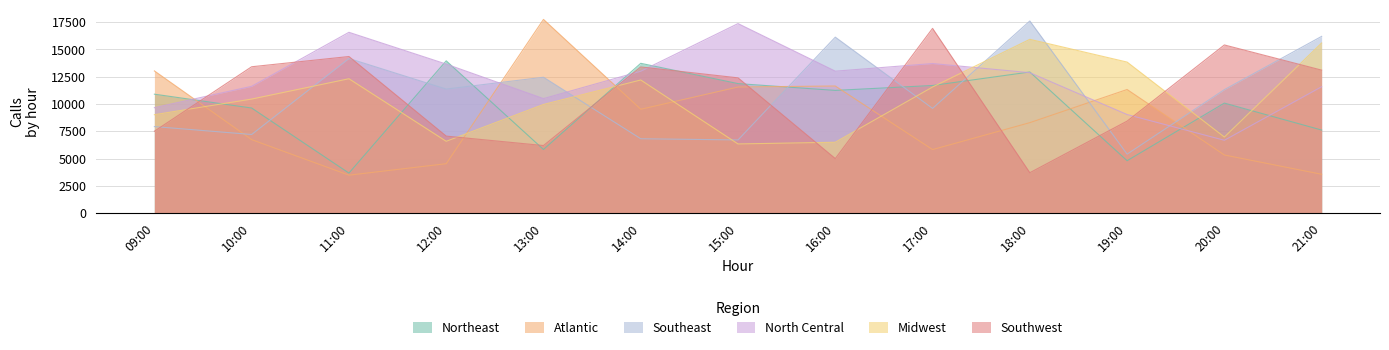

At which category is the sum across all series the highest?

18:00